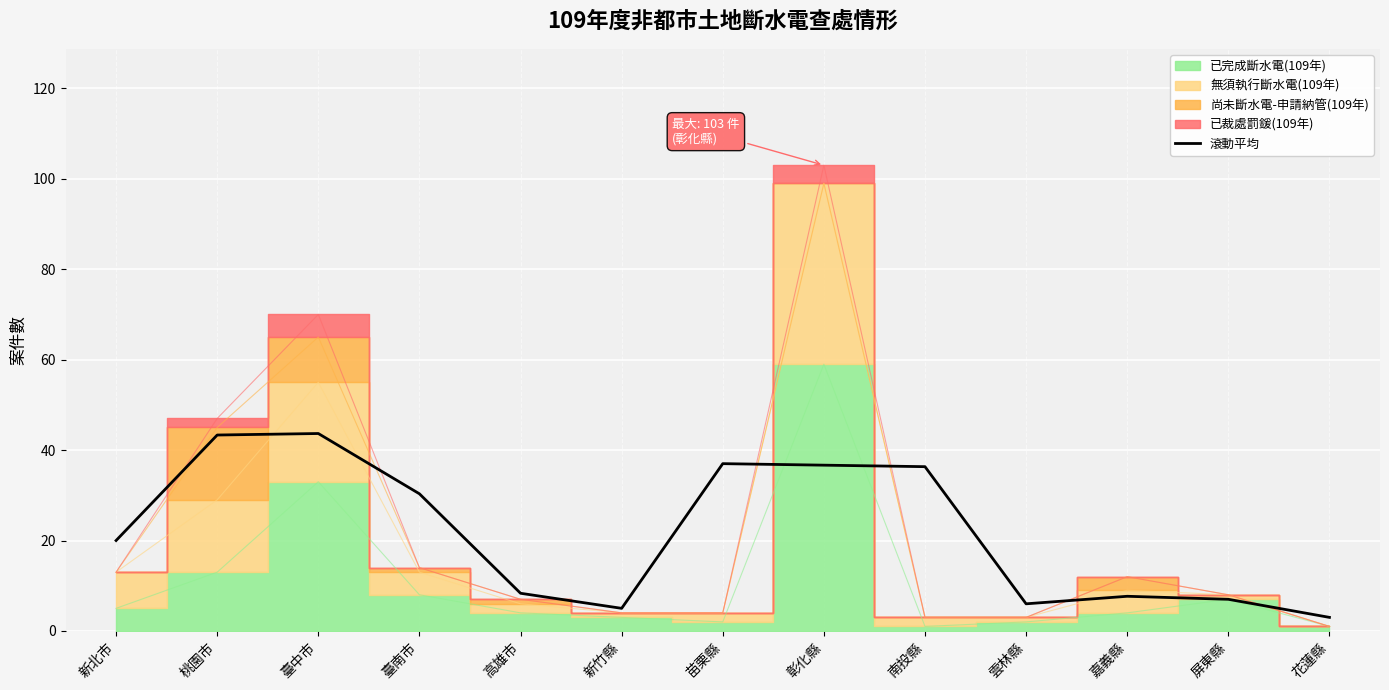

What is the label of the 8th point from the right?

新竹縣